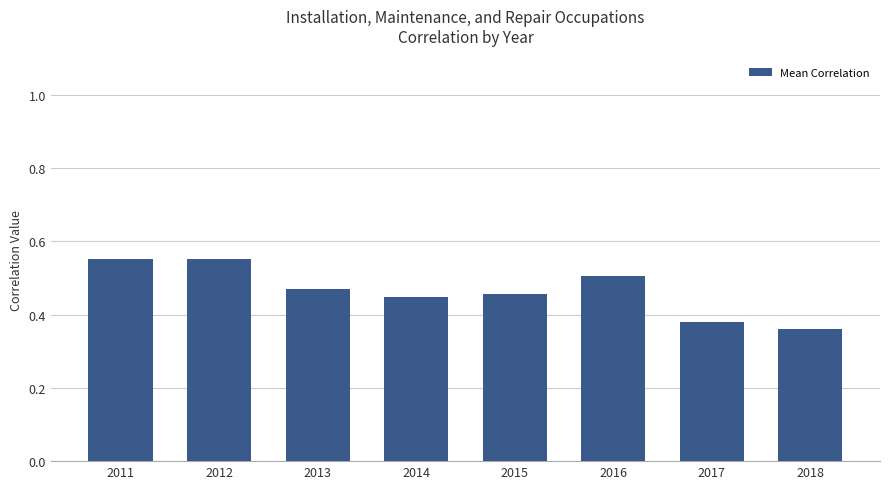

What is the change in value from 2012 to 2015?

-0.1